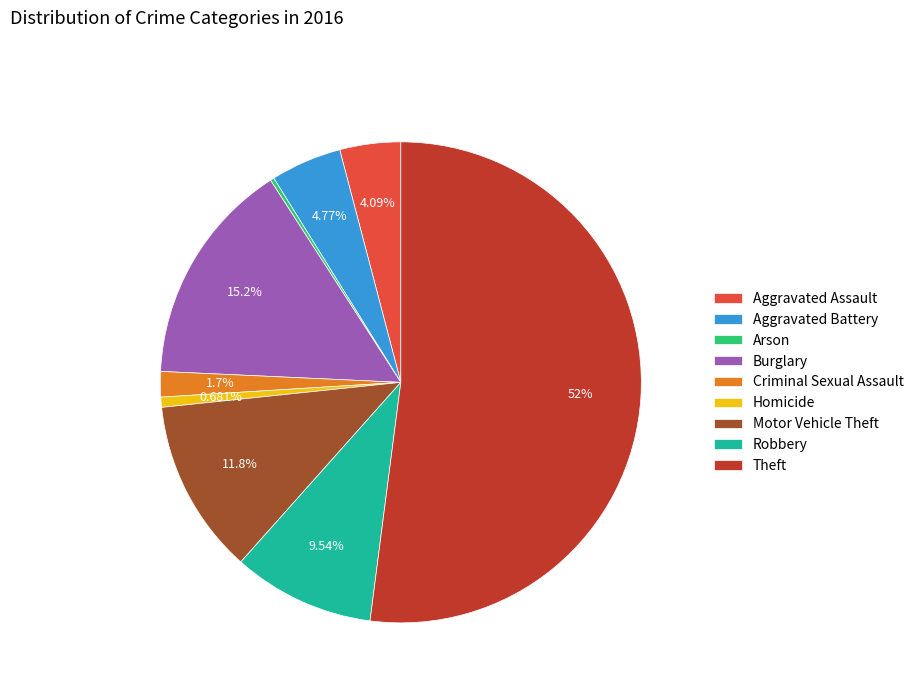

What is the largest slice in the pie chart?

Theft